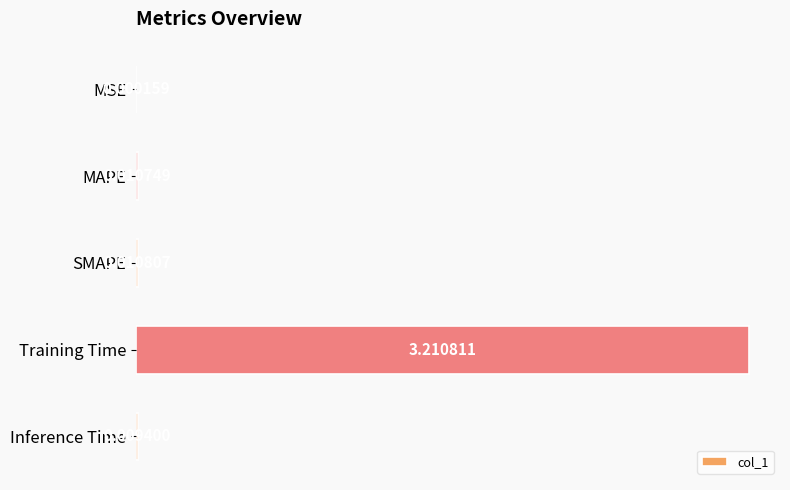

Which category has the highest value across all series?

Training Time